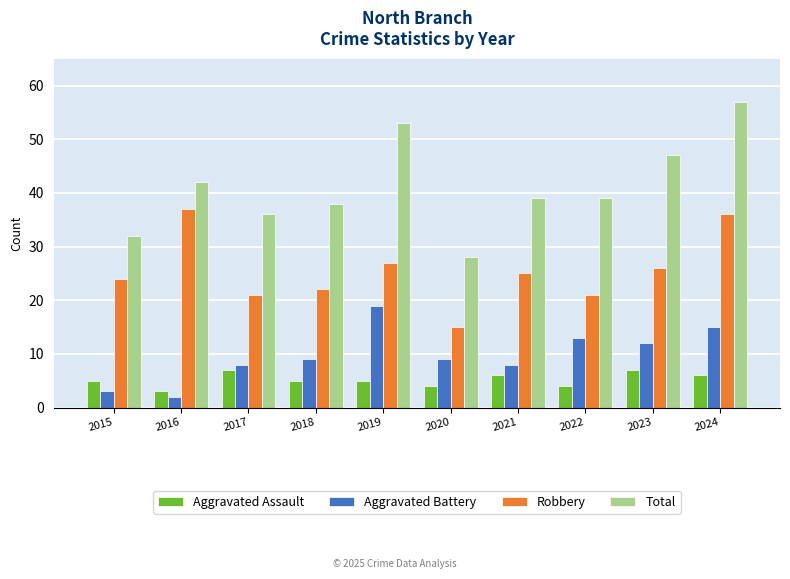

Which label corresponds to the smallest value in the chart?

2016